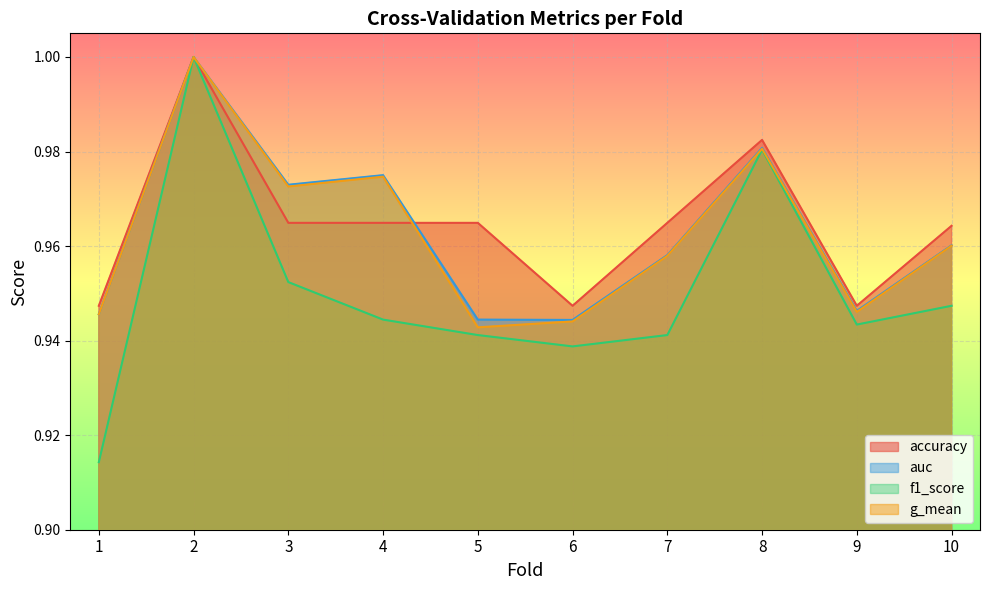

What is the minimum value for f1_score?

0.9